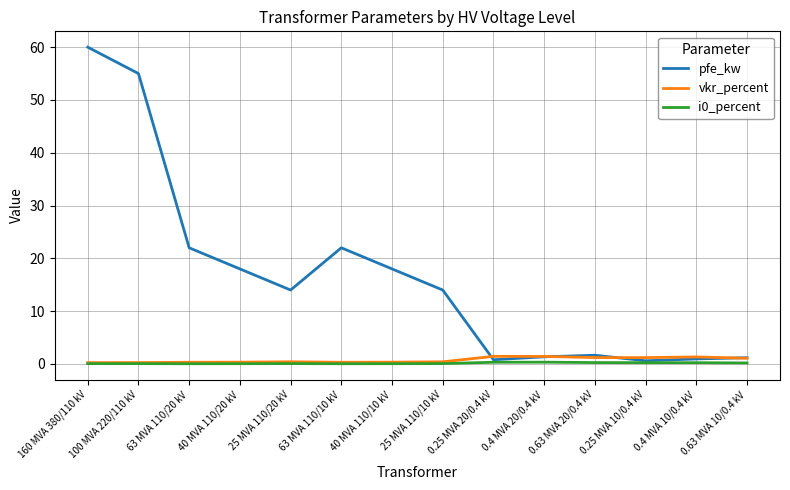

Which series has the widest spread of values?

pfe_kw